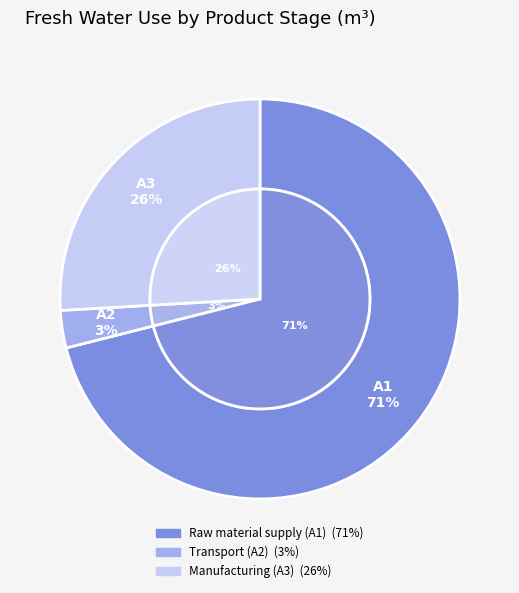

What percentage is the Raw material supply (A1) slice, to the nearest percent?

71%